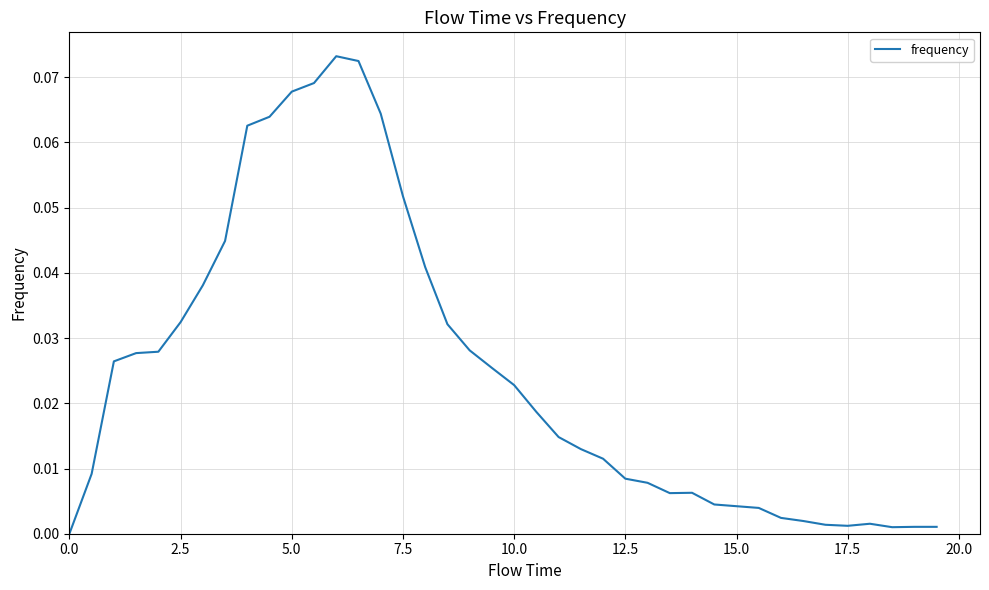

How many series are shown in this chart?

1